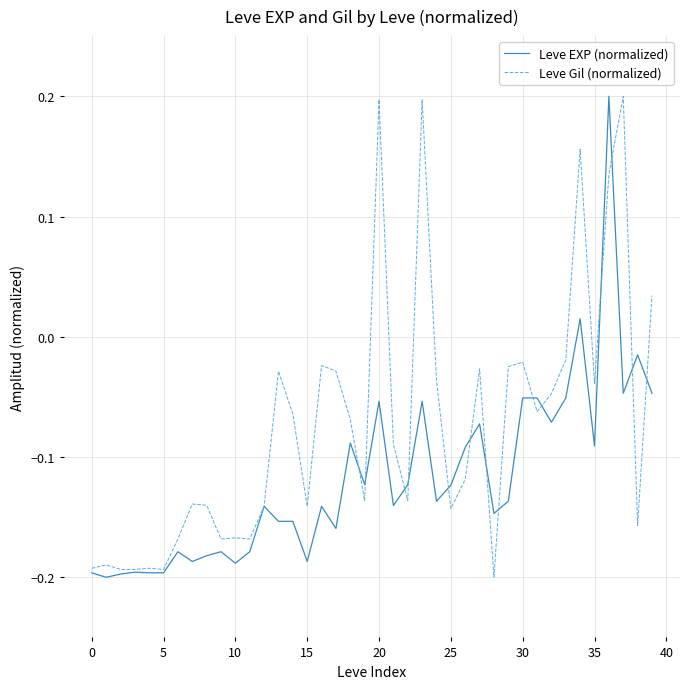

Which series has the largest total across all categories?

Leve Gil (normalized)